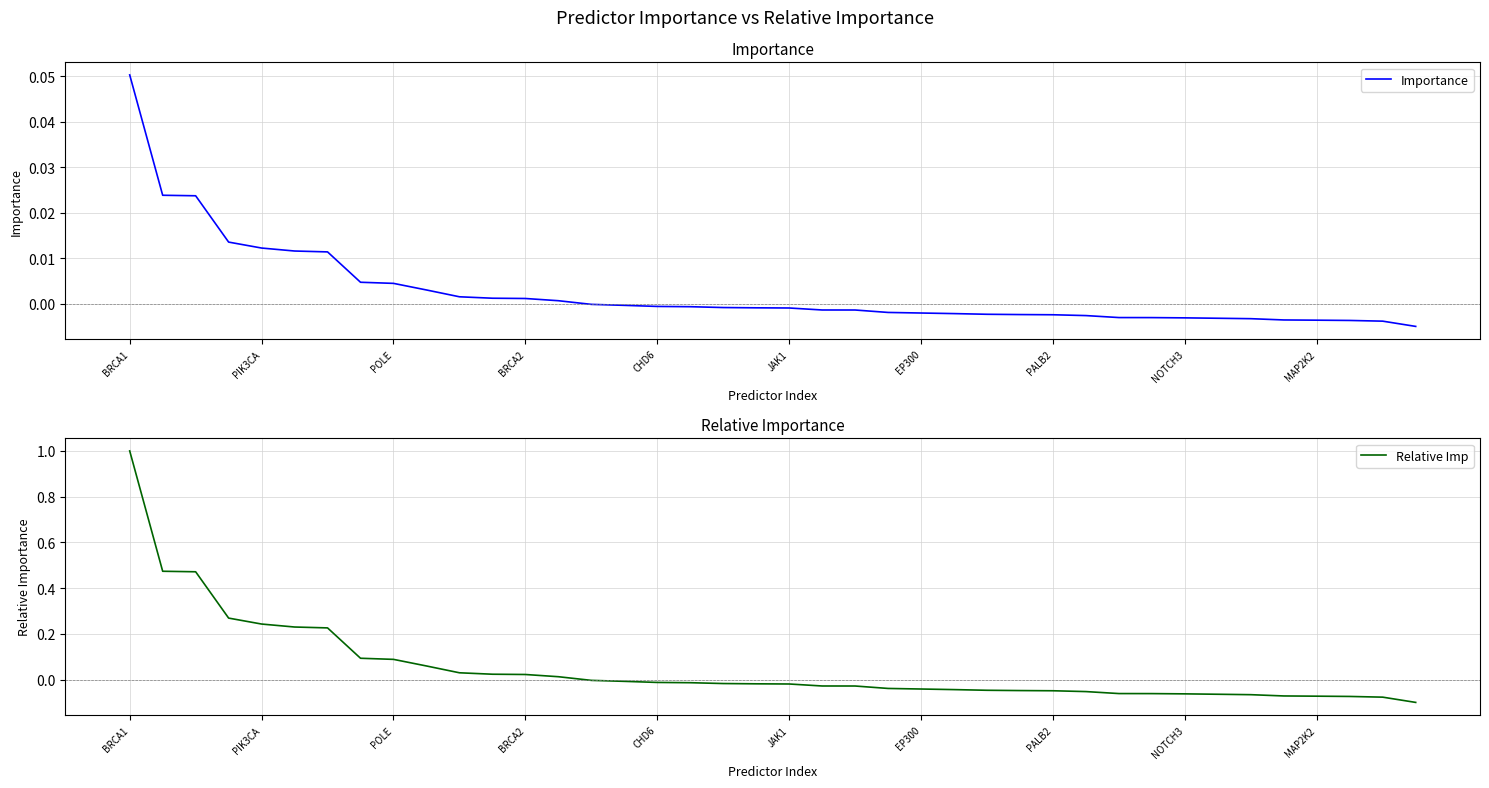

Which category has the highest value in the Importance series?

BRCA1